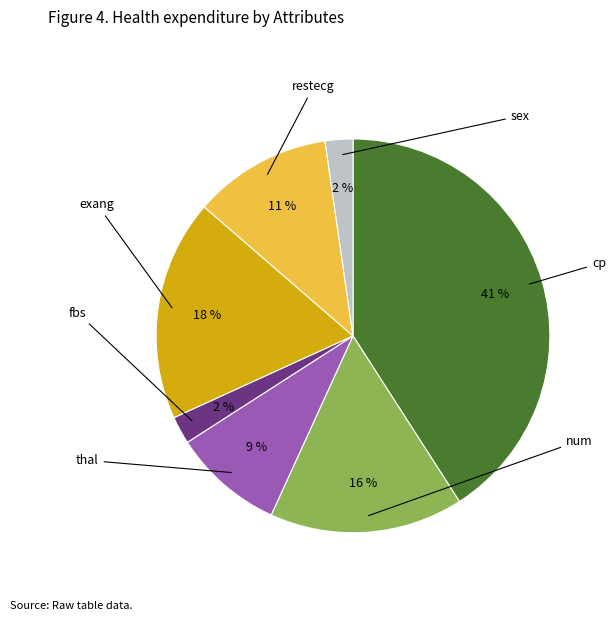

Is there a majority slice in this chart?

No